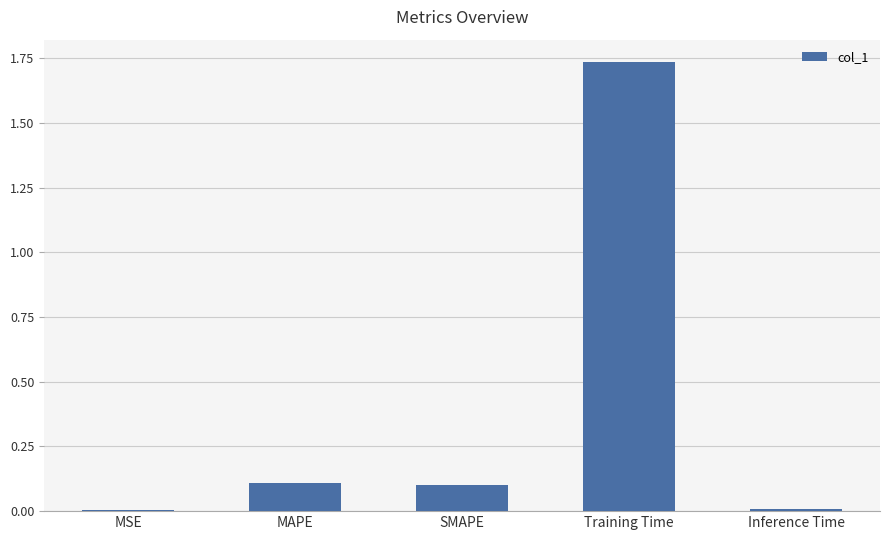

Does the chart contain stacked bars?

No